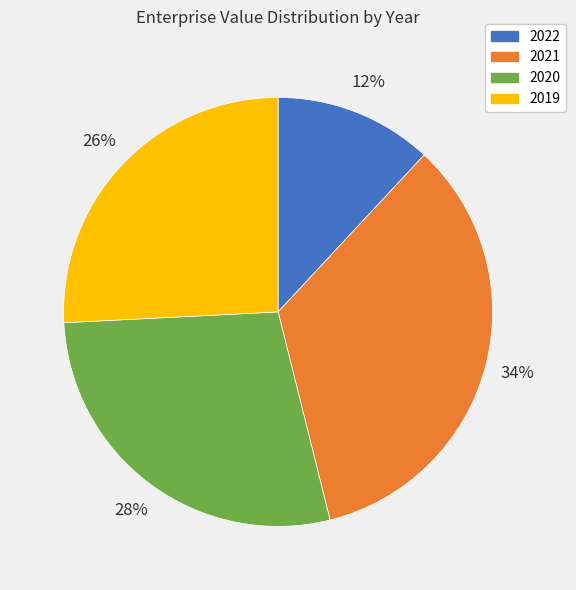

To the nearest percent, what portion does 2021 represent?

34%